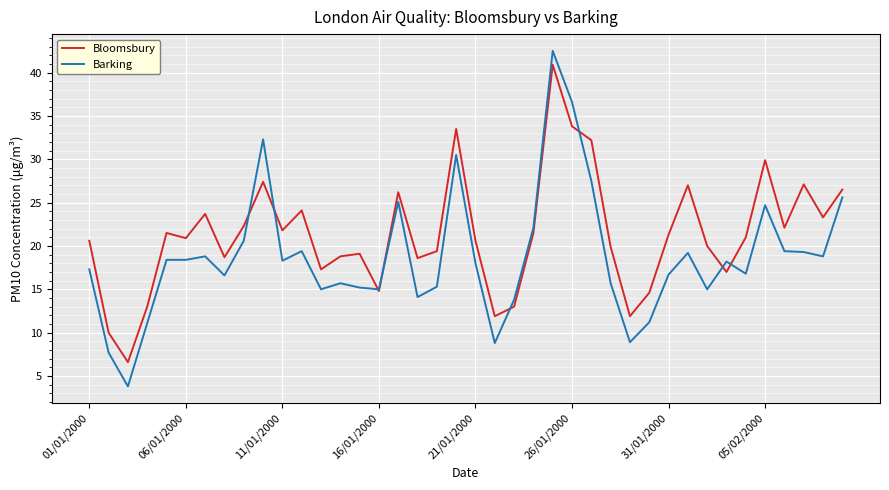

Which series has the largest range (max minus min)?

Barking